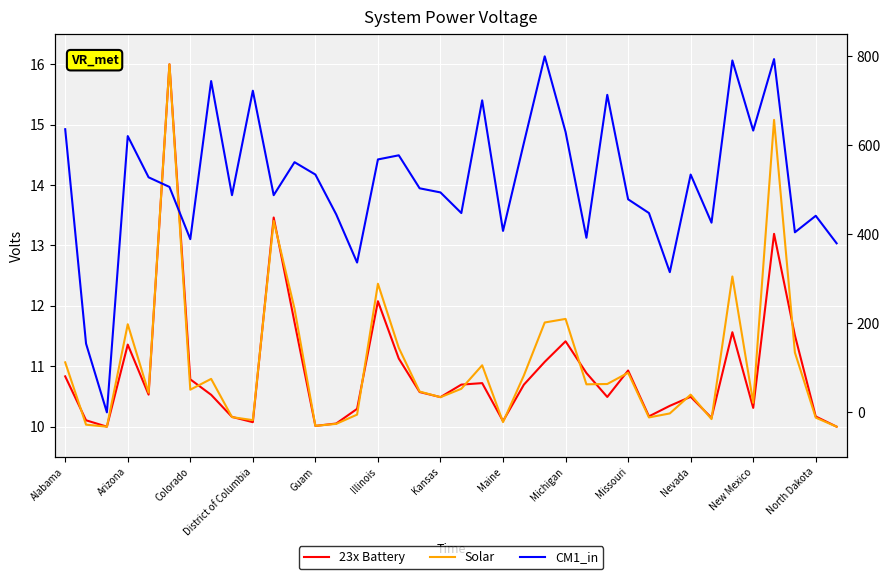

What is the lowest value of the 23x Battery series?

10.0